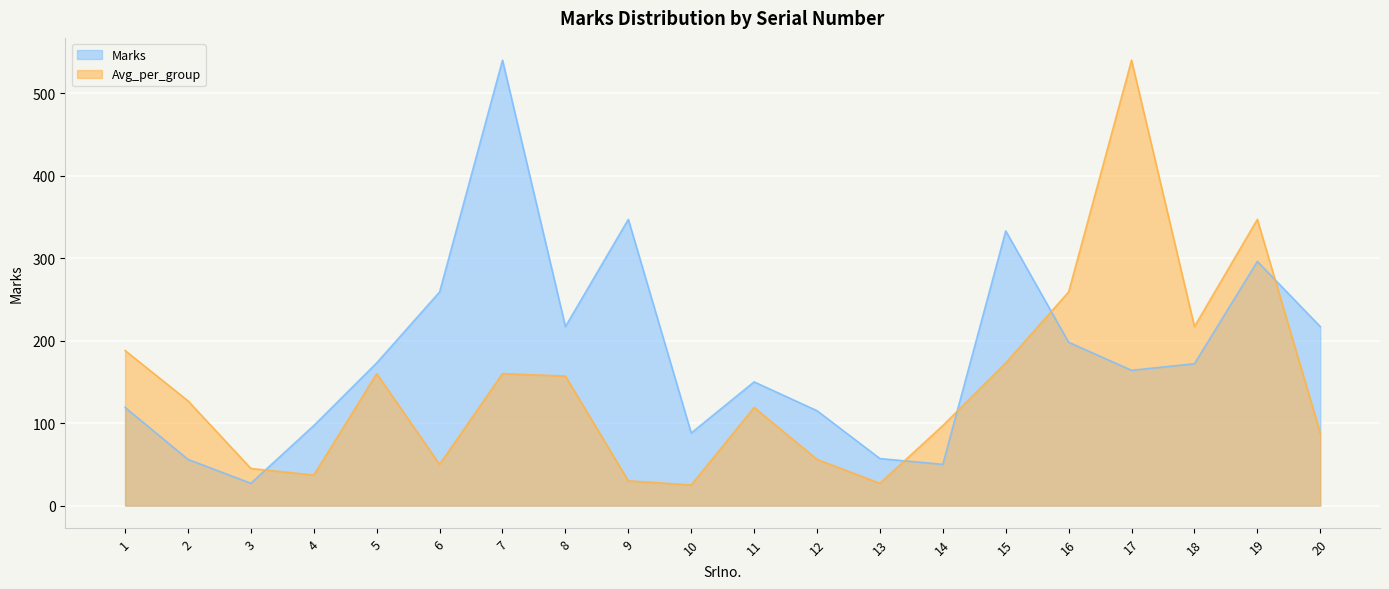

What is the value of the Marks point at the 2nd from the left?

56